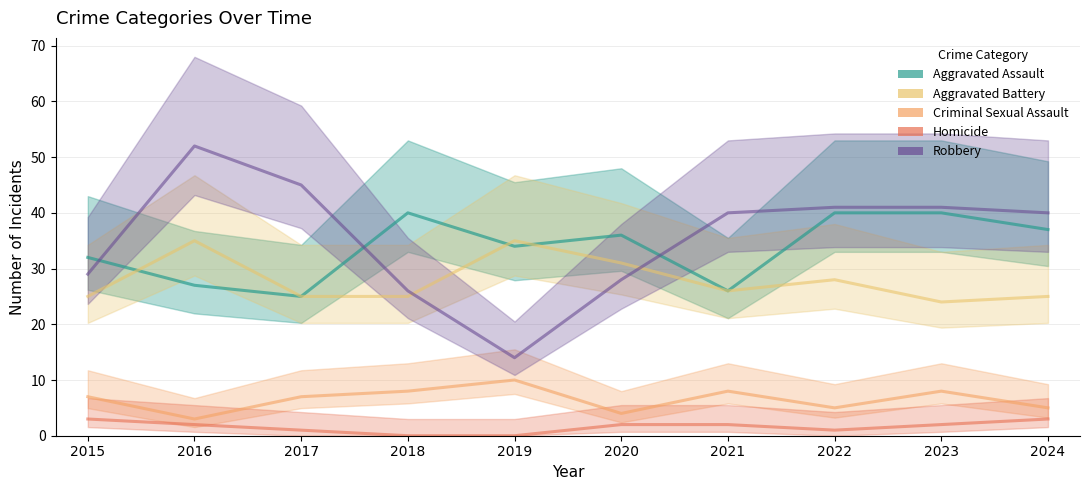

Reading left to right, what are all the values shown in this chart?

Aggravated Assault: 32	27	25	40	34	36	26	40	40	37
Aggravated Battery: 25	35	25	25	35	31	26	28	24	25
Criminal Sexual Assault: 7	3	7	8	10	4	8	5	8	5
Homicide: 3	2	1	0	0	2	2	1	2	3
Robbery: 29	52	45	26	14	28	40	41	41	40